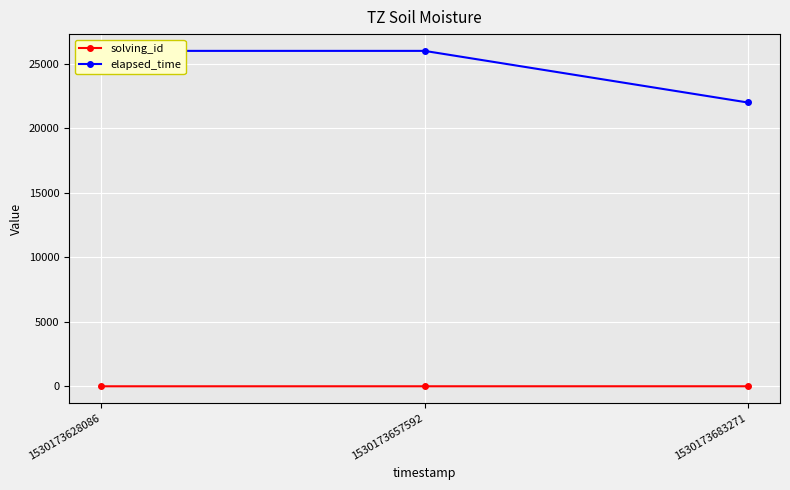

At how many categories does at least one series exceed 9173?

3